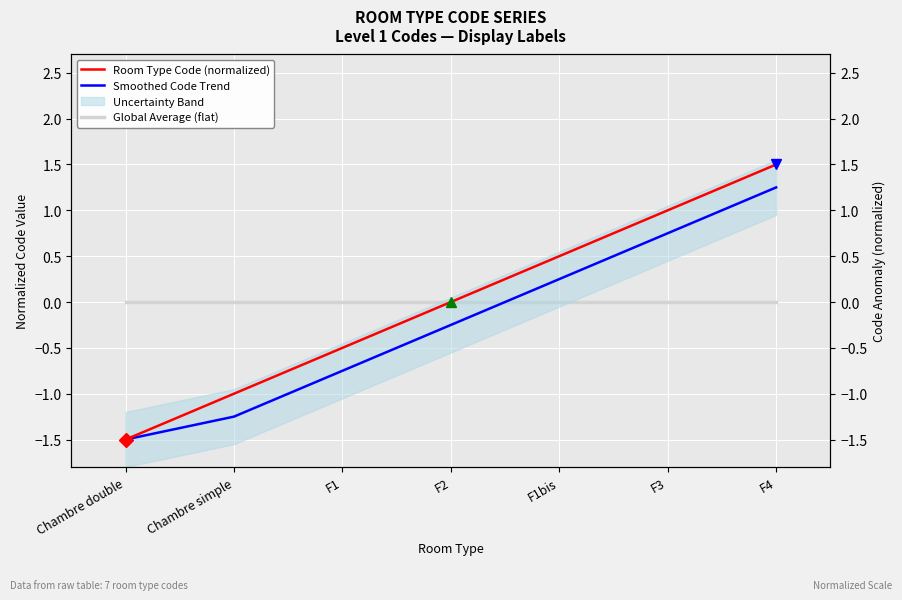

What is the total value across all series at F4?

2.8